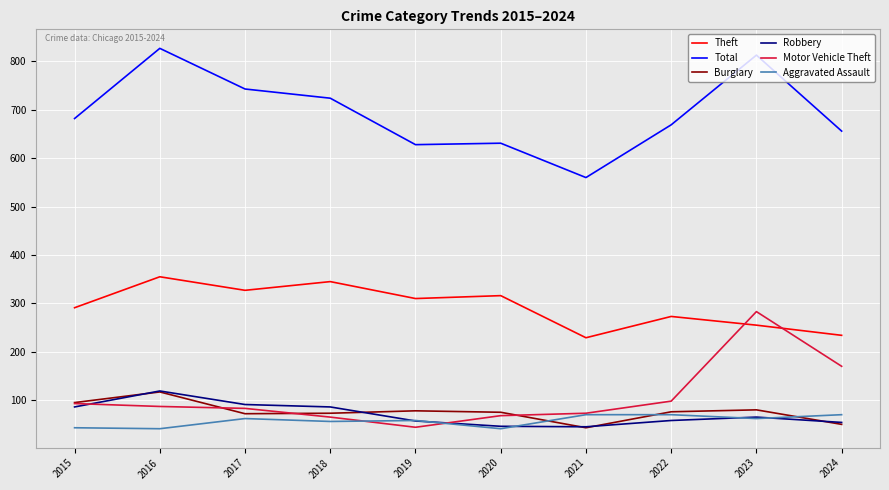

How many values in the Motor Vehicle Theft series are below 87?

5